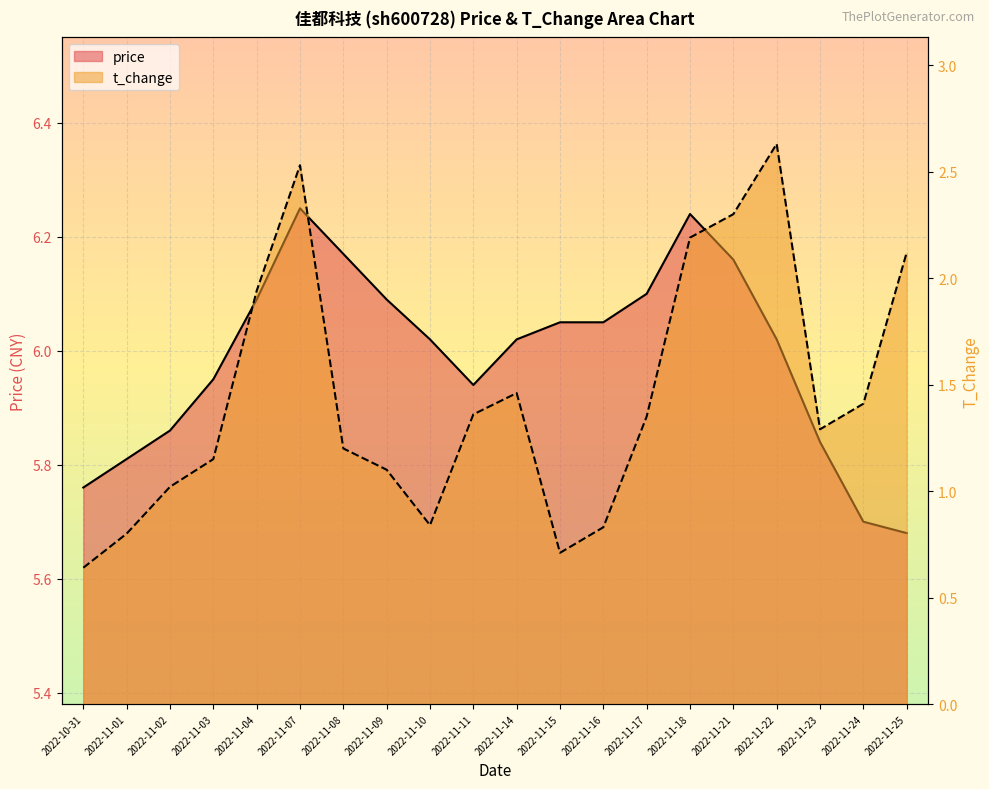

Reading left to right, list all the values displayed in this chart.

price: 5.8	5.8	5.9	6.0	6.1	6.2	6.2	6.1	6.0	5.9	6.0	6.0	6.0	6.1	6.2	6.2	6.0	5.8	5.7	5.7
t_change: 0.6	0.8	1.0	1.1	1.9	2.5	1.2	1.1	0.8	1.4	1.5	0.7	0.8	1.4	2.2	2.3	2.6	1.3	1.4	2.1